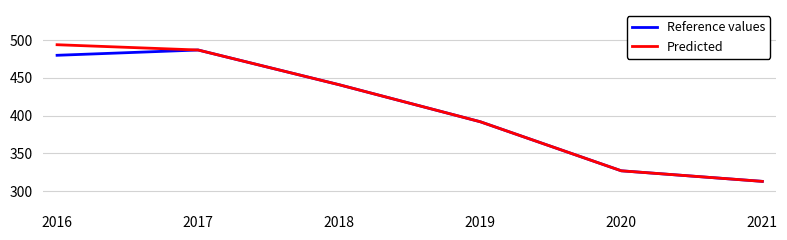

Where is Predicted nearest to the value 403?

2019